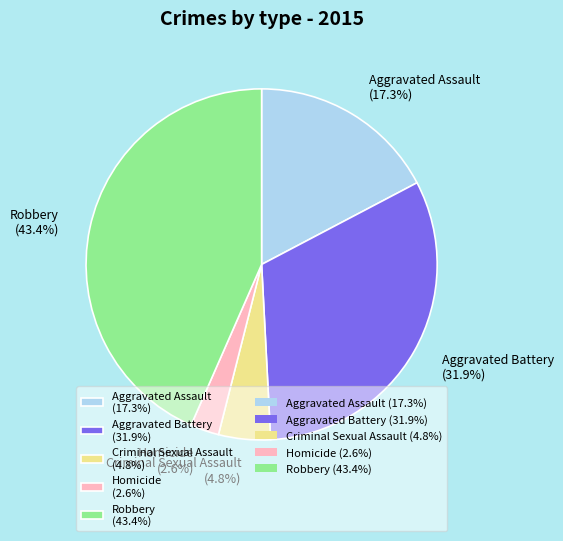

What portion of the pie excludes Robbery?

56.6%